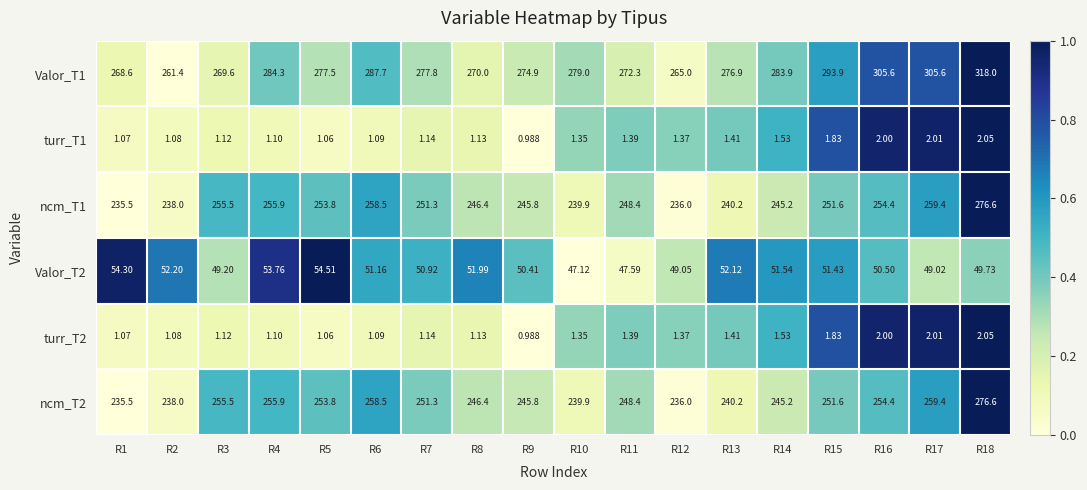

Which series has the widest spread of values?

Valor_T1